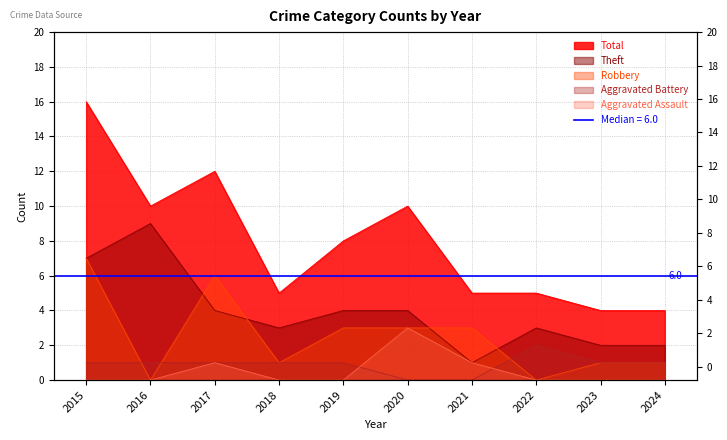

Is it true that Theft equals 4 at 2020?

True